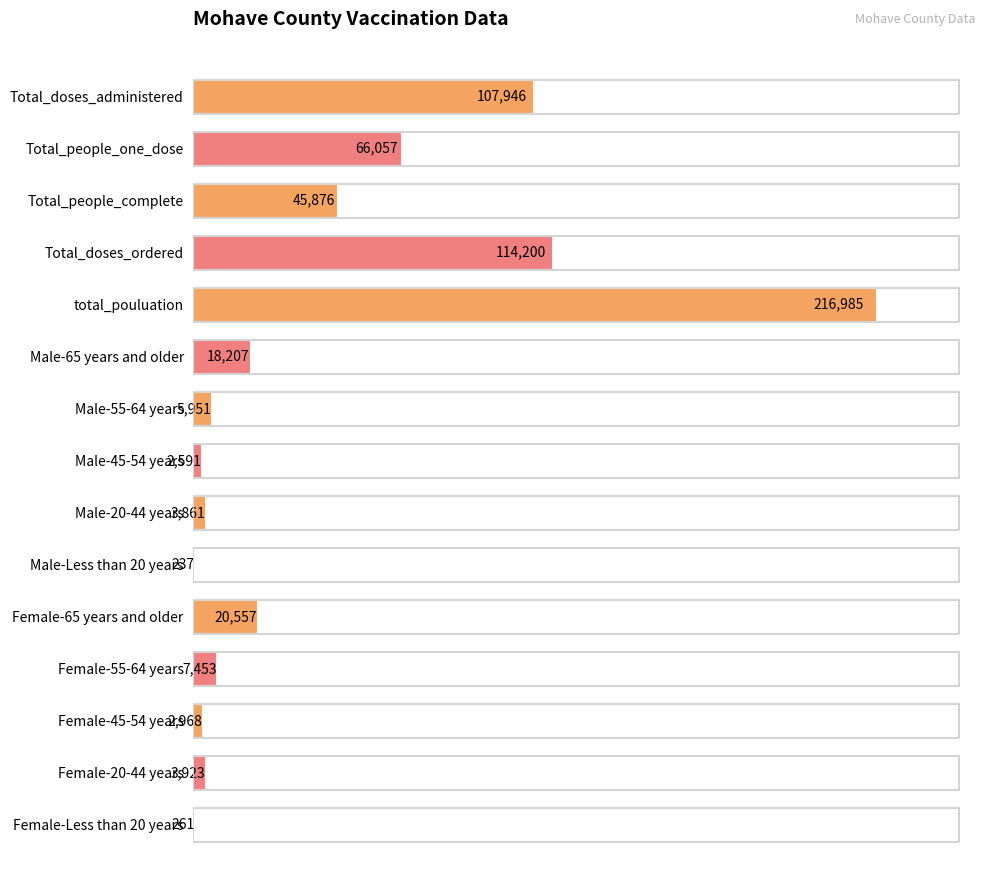

Is it true that the value at Male-45-54 years is 2591?

True